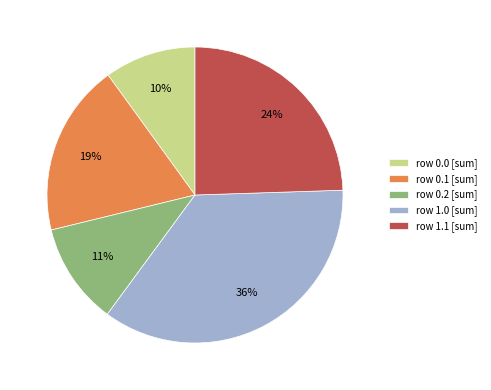

Which has a higher value, row 0.1 [sum] or row 0.2 [sum]?

row 0.1 [sum]